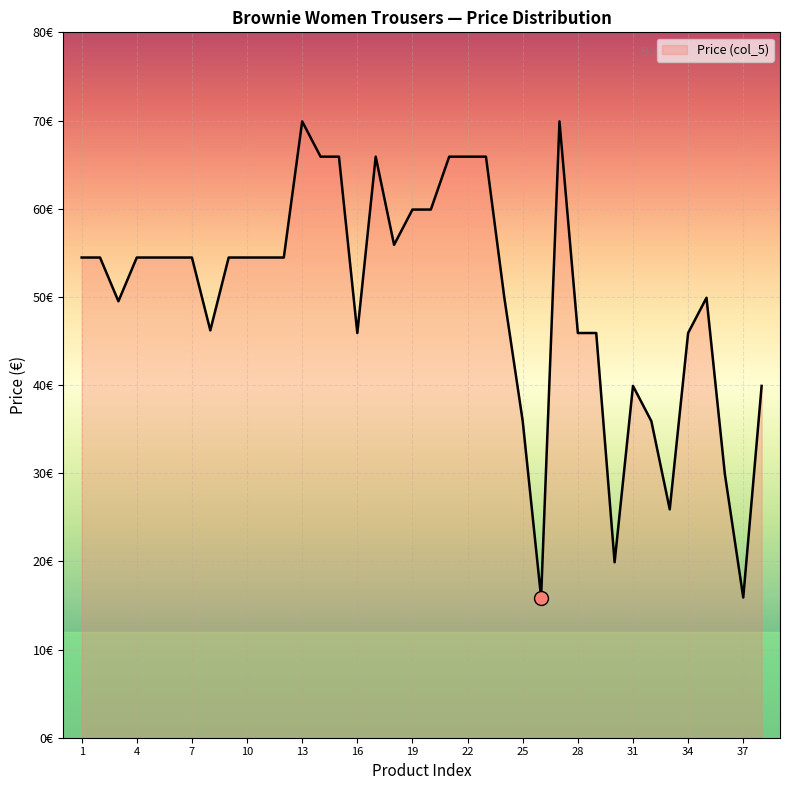

Is this an area chart (filled region under the line)?

Yes